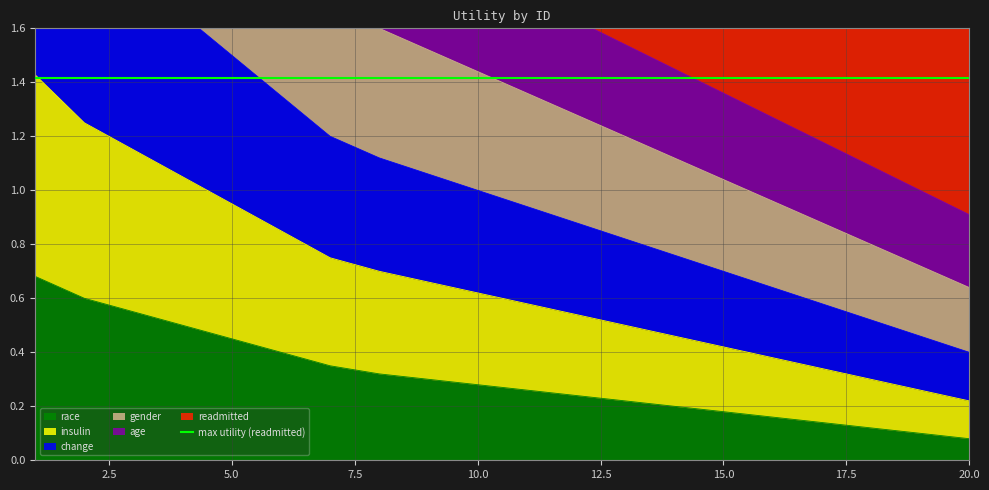

What is the highest value of the change series?

2.2